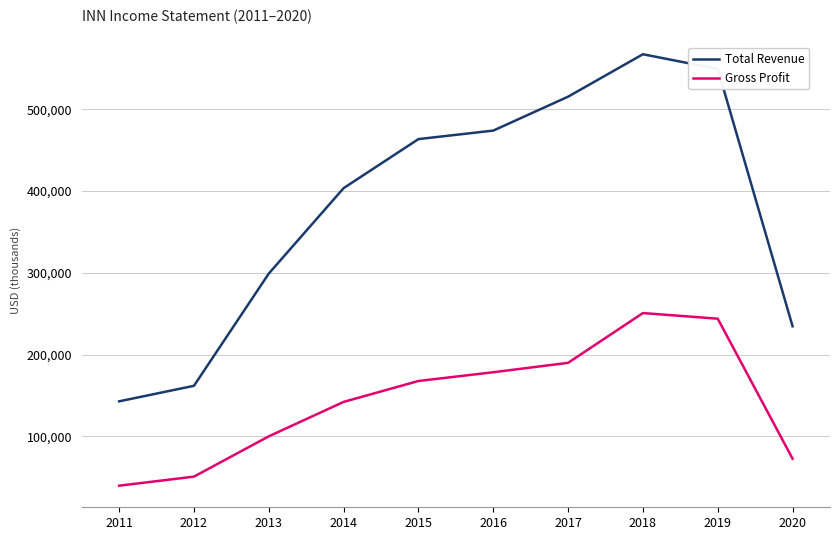

What is the average value of the Gross Profit series?

143470